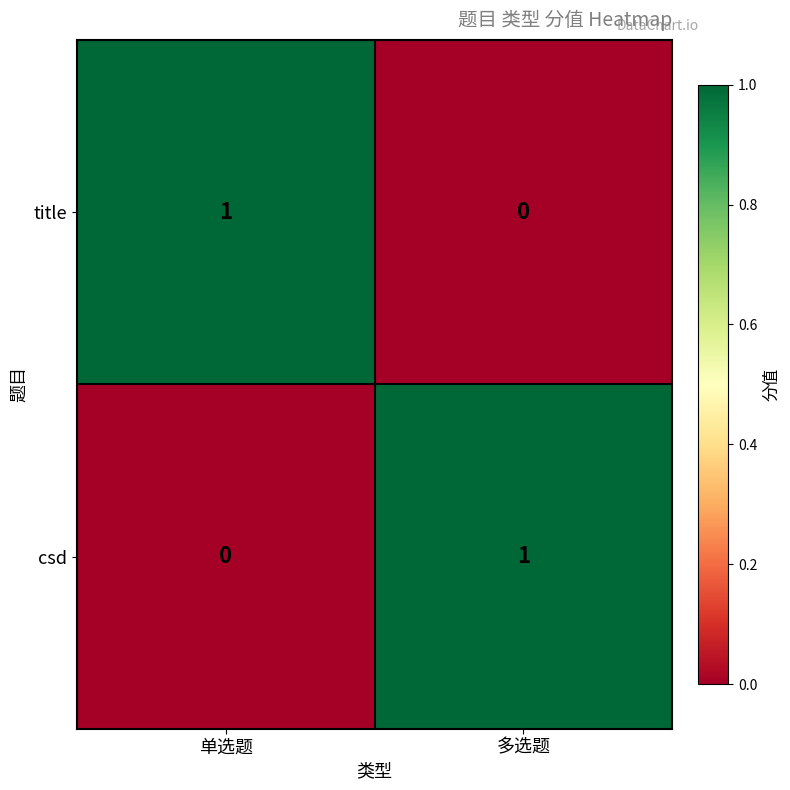

Reading left to right, extract all data points from this chart.

title: 1	0
csd: 0	1